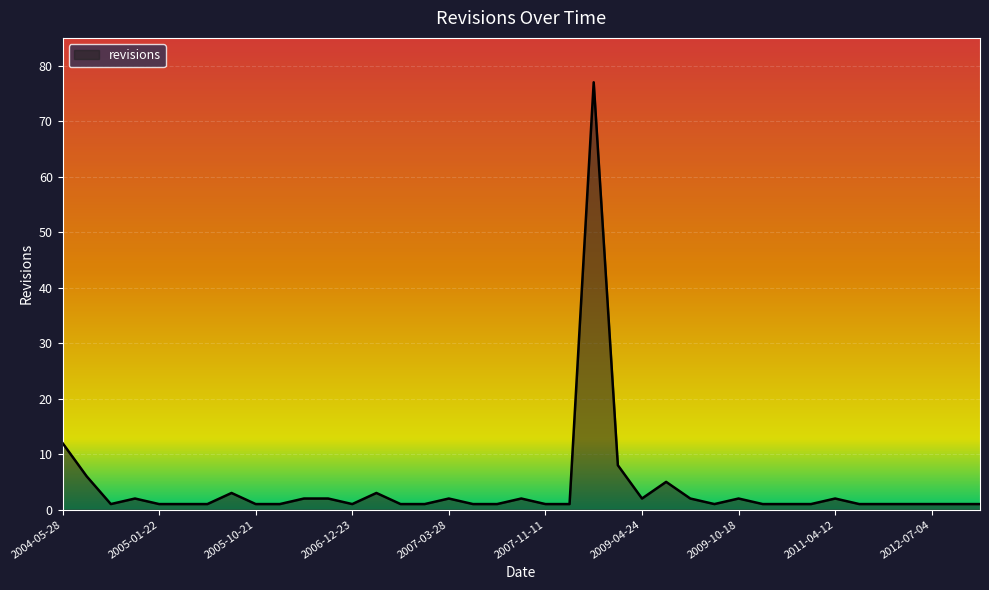

What is the difference between the maximum and minimum values?

76